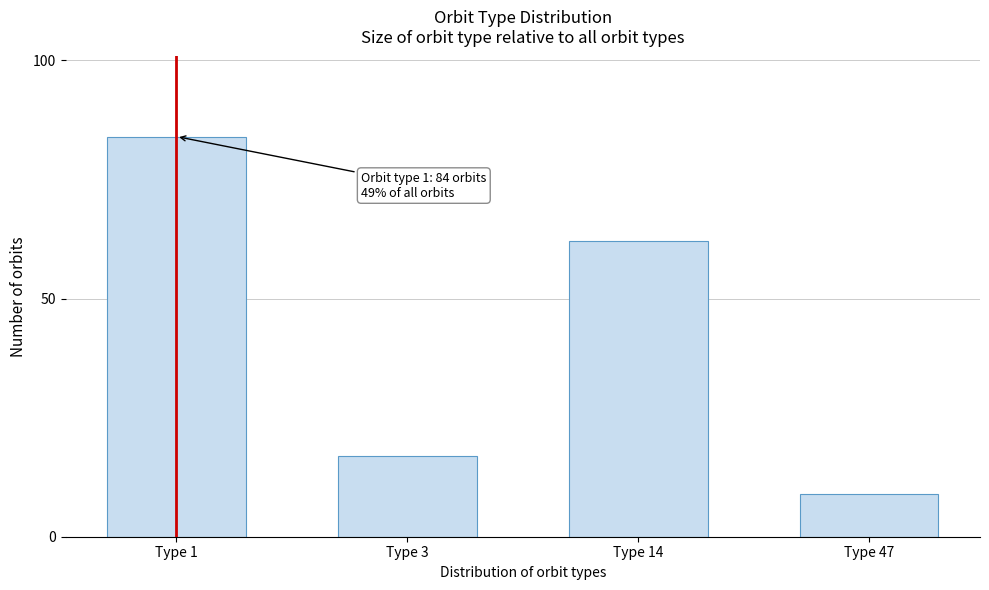

Reading left to right, list all the values displayed in this chart.

84	17	62	9